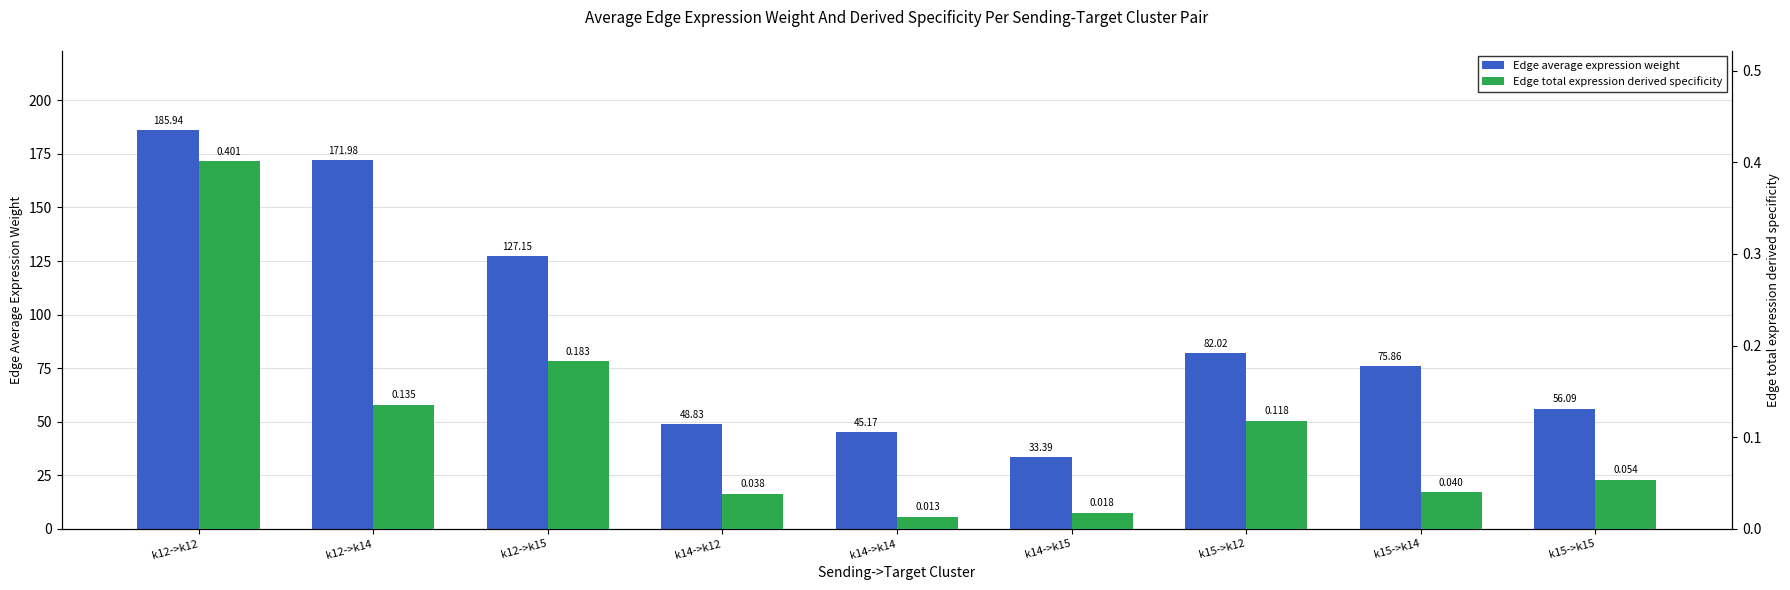

How many groups of bars are there?

9